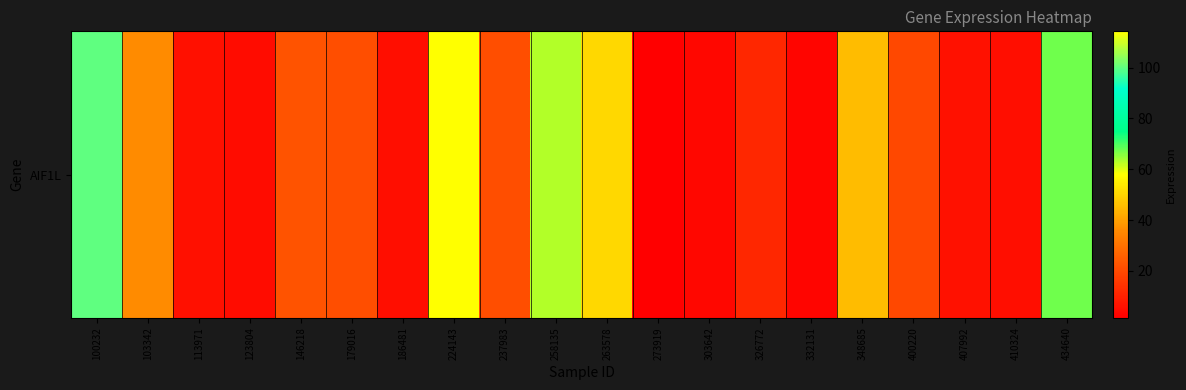

Reading right to left, extract all data points from this chart.

434640=67.4	410324=5.2	407992=6.0	400220=19.6	348685=45.6	332131=2.9	326772=11.6	303642=3.6	273919=1.6	263578=50.8	258135=63.0	237983=21.3	224143=114.3	186481=5.4	179016=21.1	146218=22.4	123804=4.9	113971=5.9	103342=36.1	100232=99.8